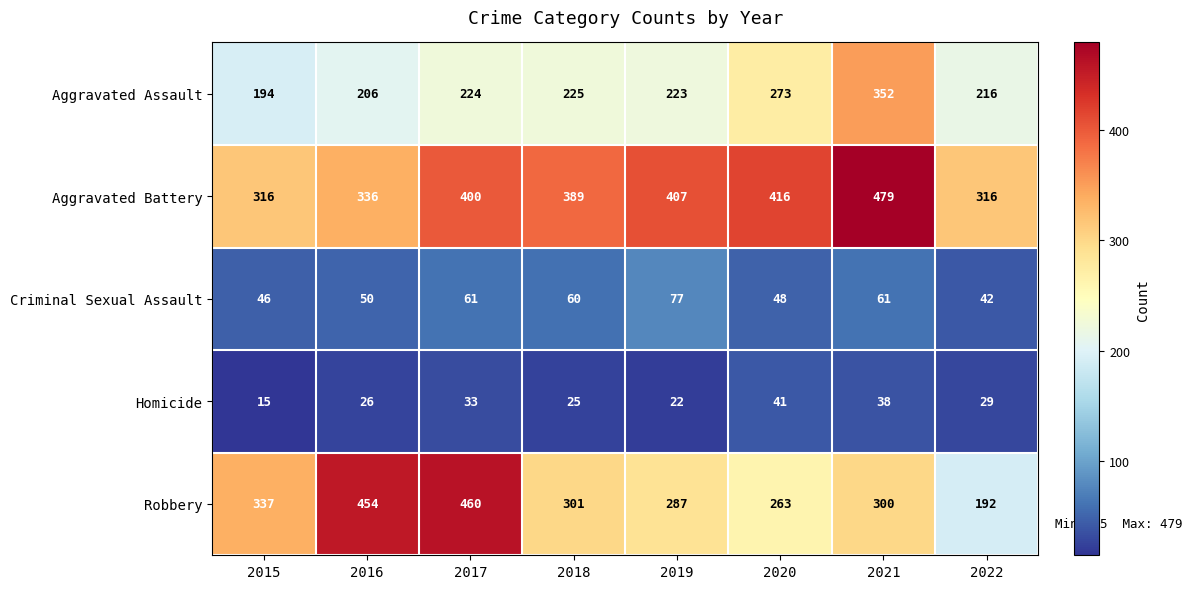

Rank the categories by Aggravated Assault value from lowest to highest.

2015, 2016, 2022, 2019, 2017, 2018, 2020, 2021